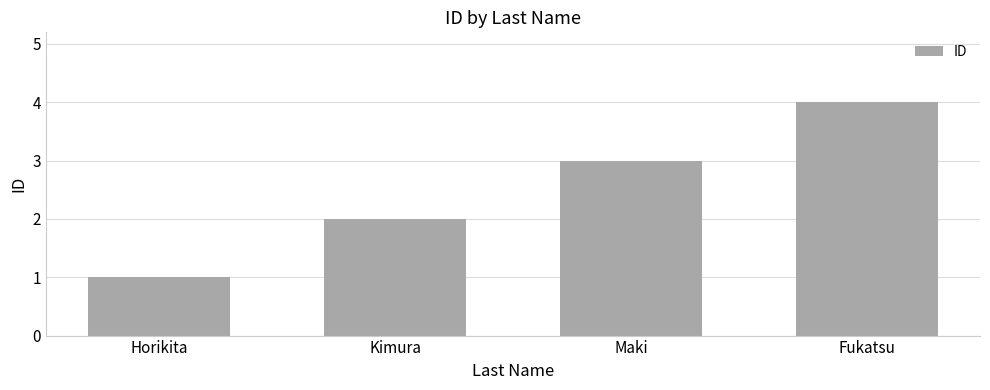

What is the change in value from Maki to Fukatsu?

+1